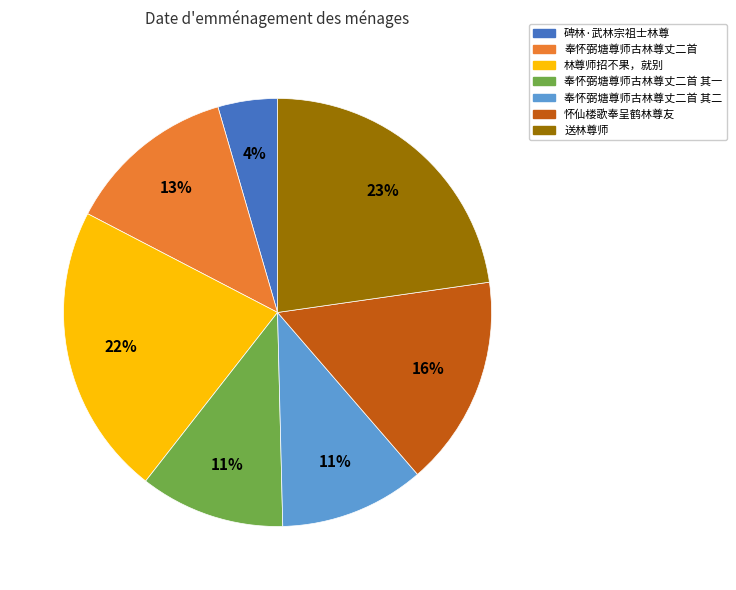

Between 奉怀弼塘尊师古林尊丈二首 and 送林尊师, which is larger?

送林尊师